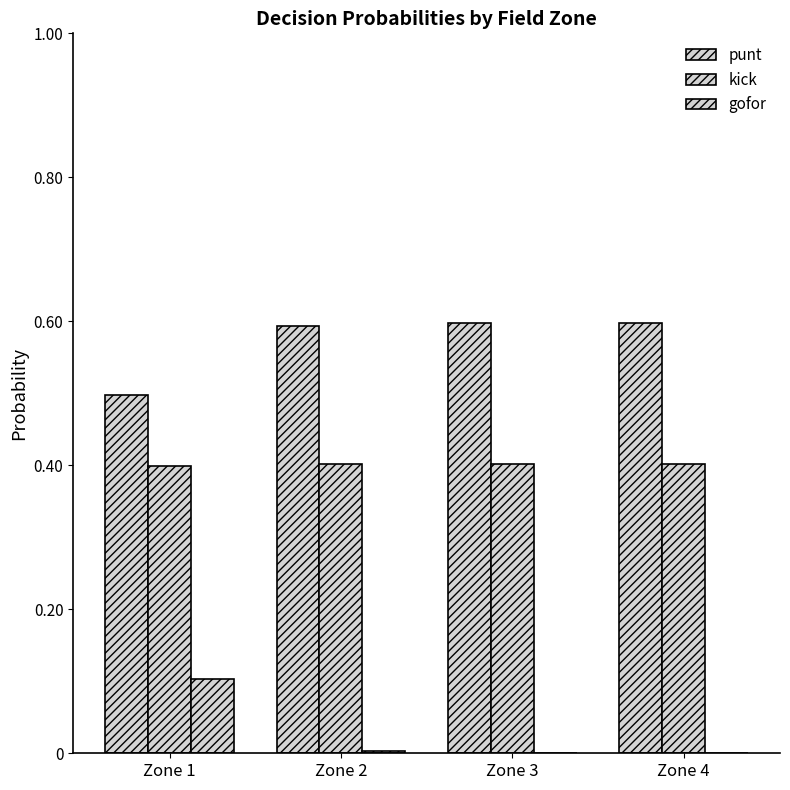

The value of kick at Zone 2 is 0.4. True or false?

True